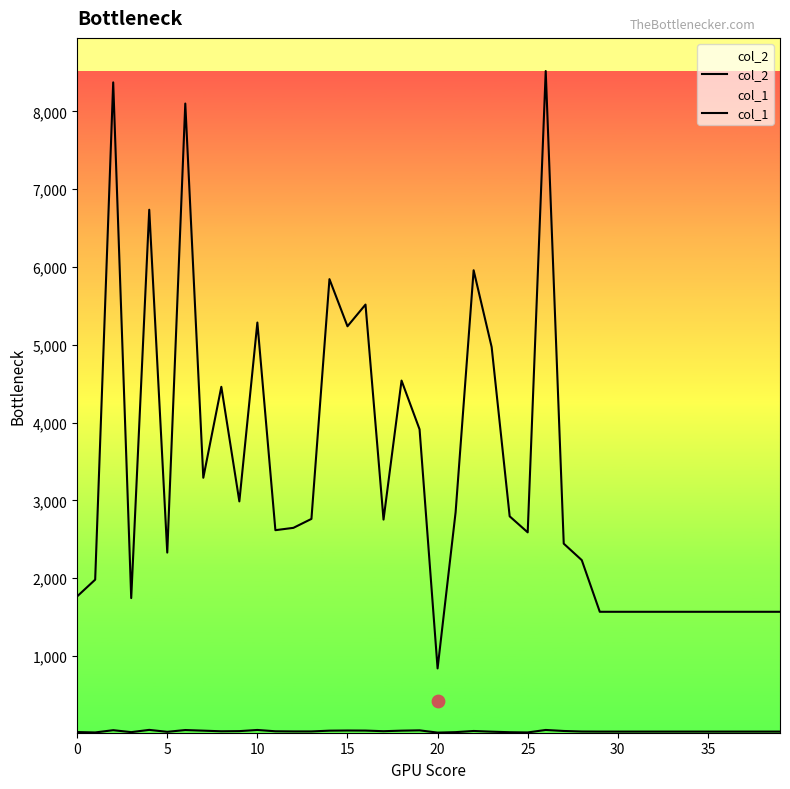

At which category is the sum across all series the highest?

26